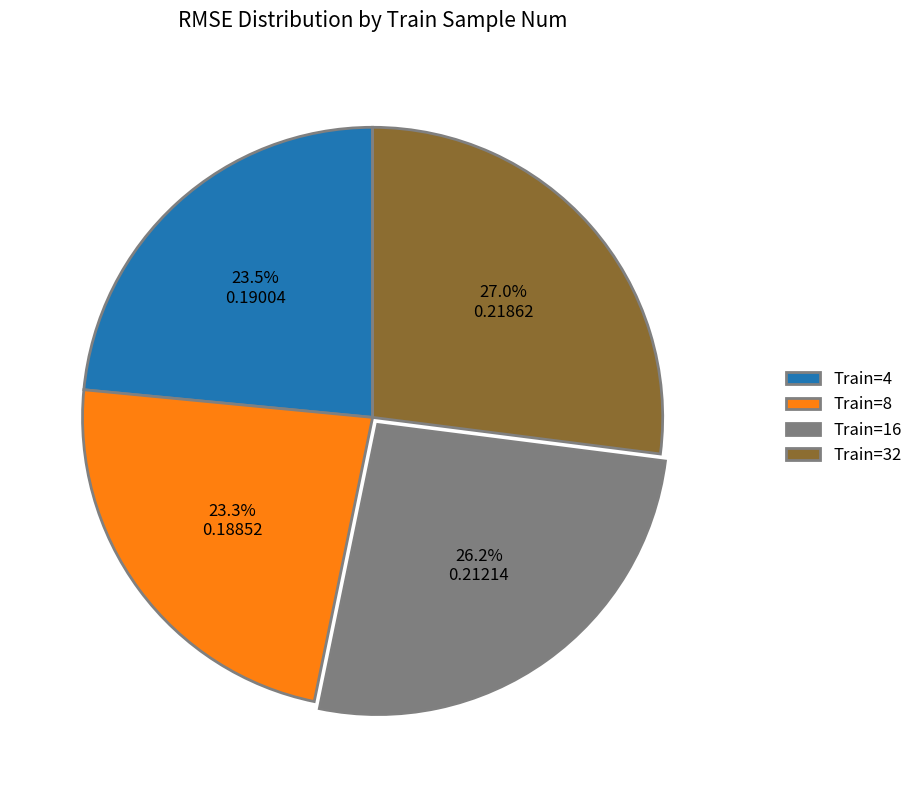

Which has a higher value, Train=16 or Train=4?

Train=16